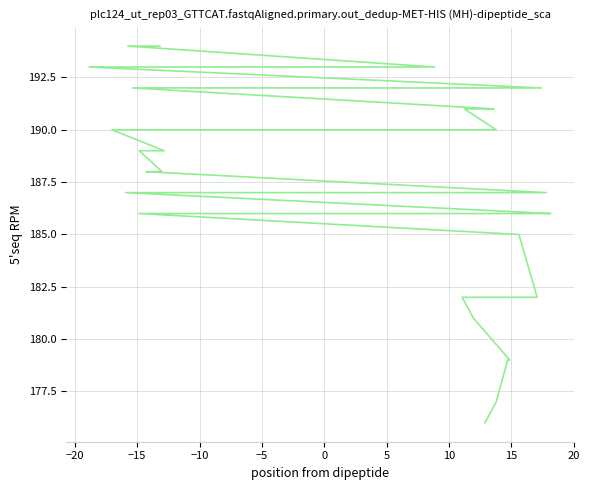

What is the label of the 36th point from the right?

−5